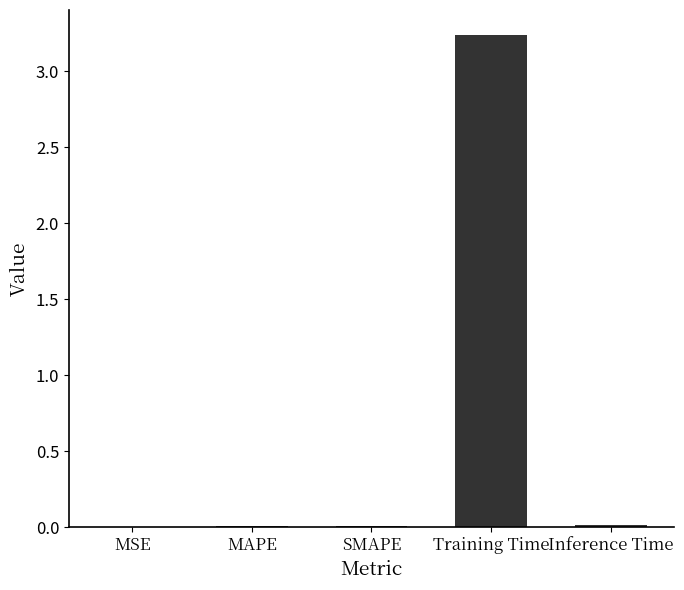

True or false: the data shows 0.0 at Inference Time.

True